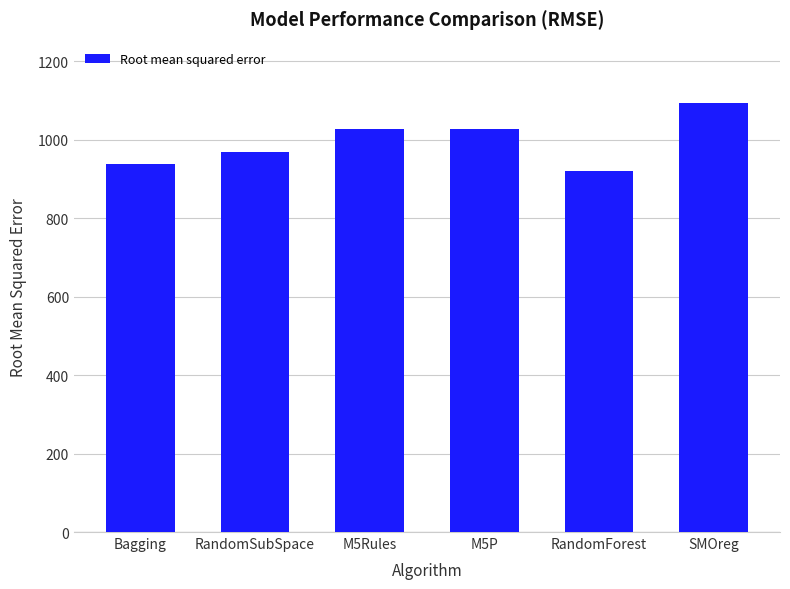

What is the change in value from M5P to RandomForest?

-105.8